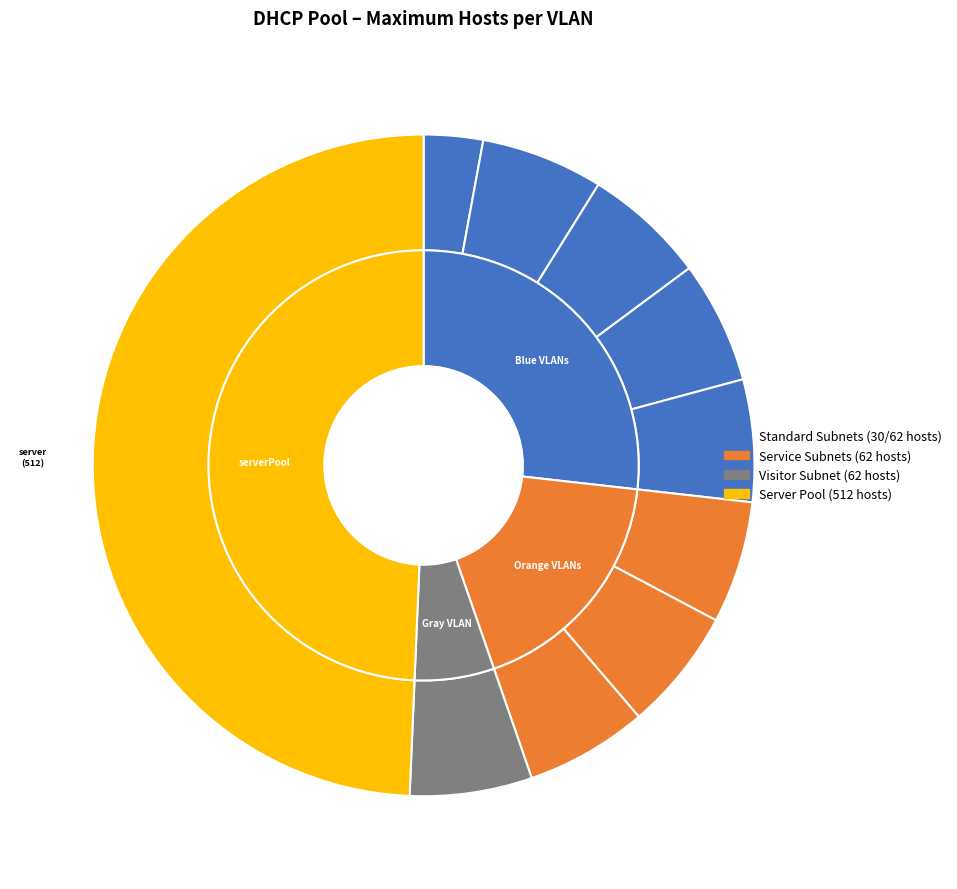

Do vlan70_gerentePool and vlan40_marketingPool together represent more than half of the pie?

No